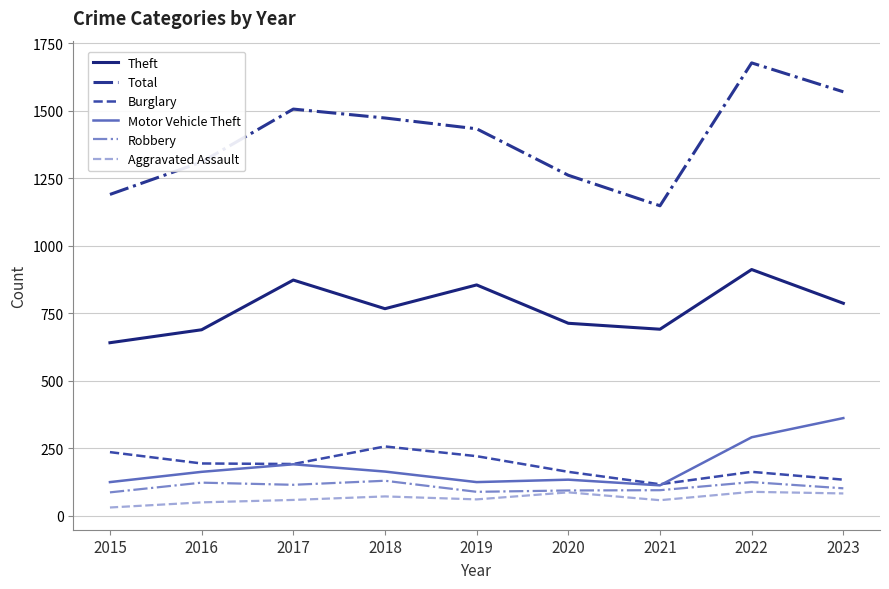

The Theft series shows 540 at 2017. True or false?

False